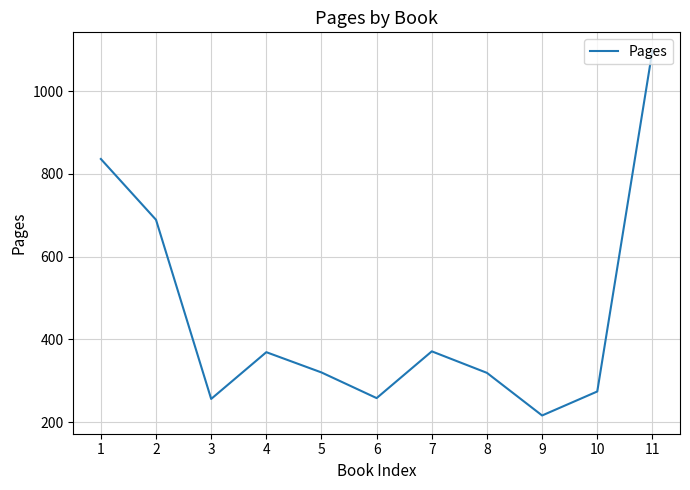

Where is the first local minimum?

3